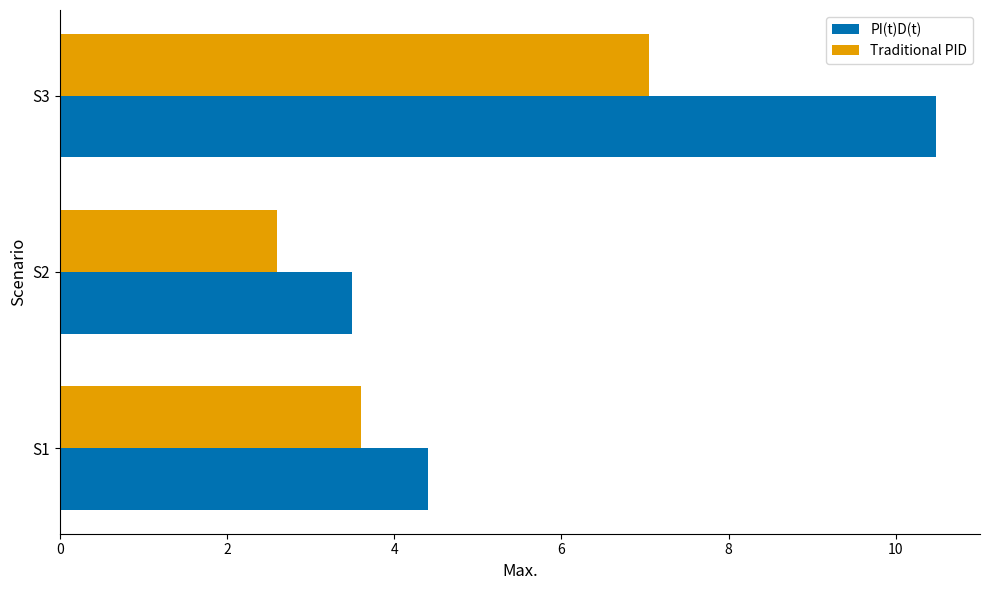

Read the Traditional PID value at S1.

3.6